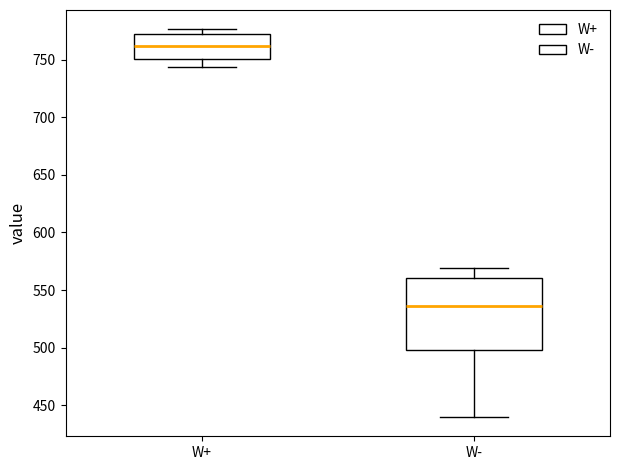

Where is the lower edge of the box for W- on the y-axis? The values are not printed on the chart, so give them approximately, as read against the axis.

500